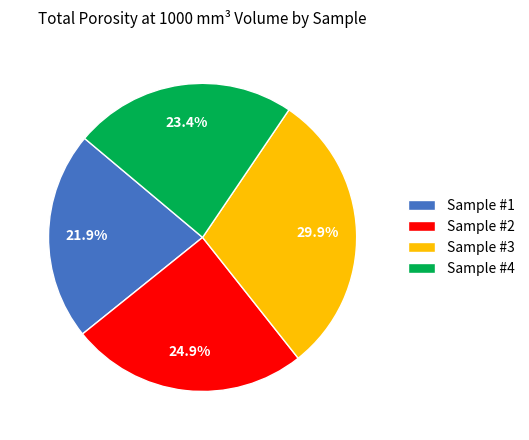

Rank the categories by value from highest to lowest.

Sample #3, Sample #2, Sample #4, Sample #1